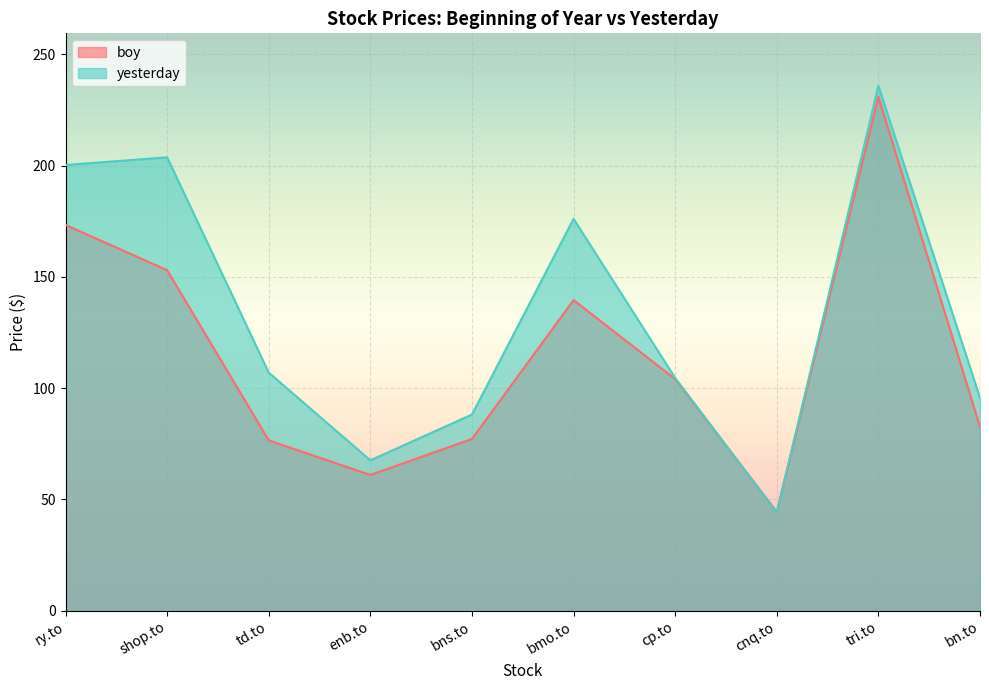

Which series changed the most between shop.to and bn.to?

yesterday